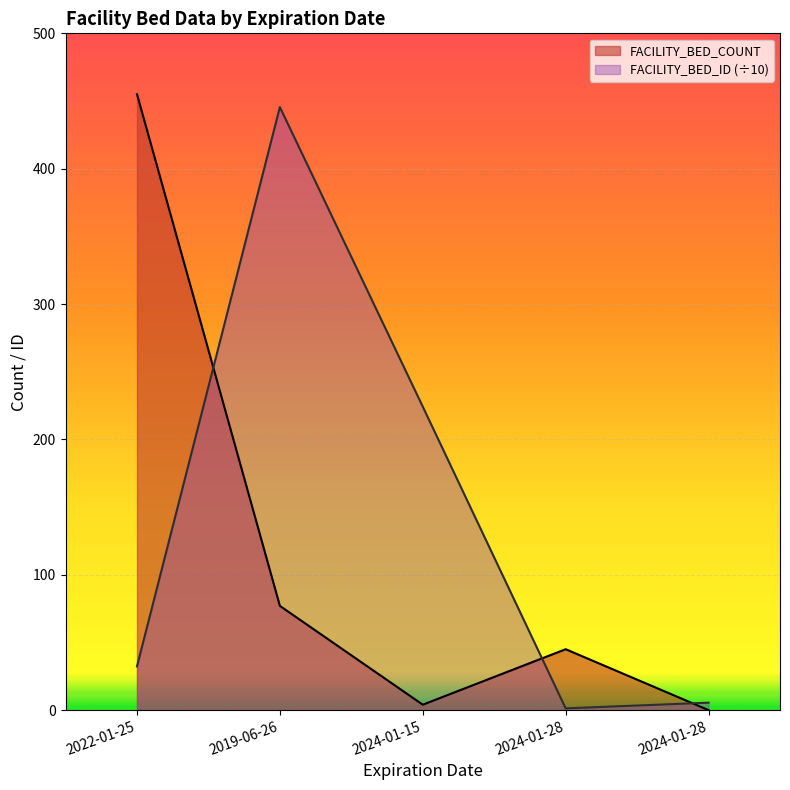

Which series has the largest range (max minus min)?

FACILITY_BED_COUNT